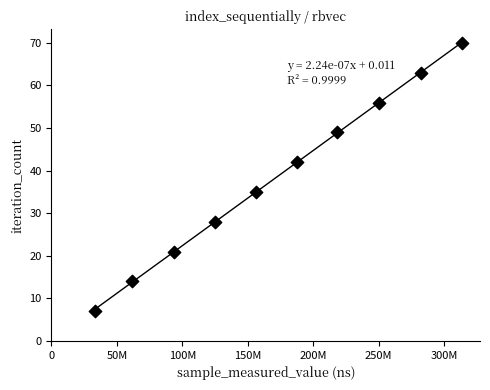

What Y value in the scatter plot is closest to 38?

35